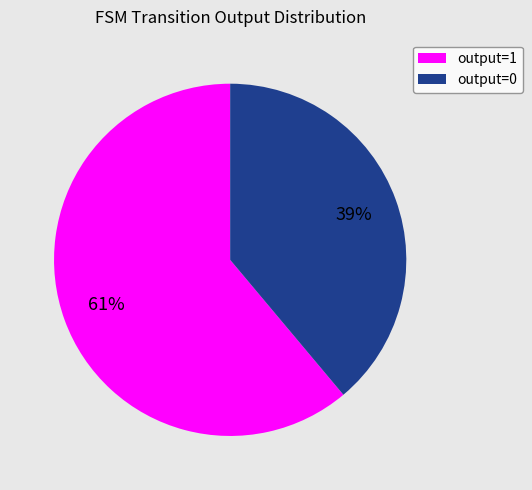

Rank the categories by value from lowest to highest.

output=0, output=1